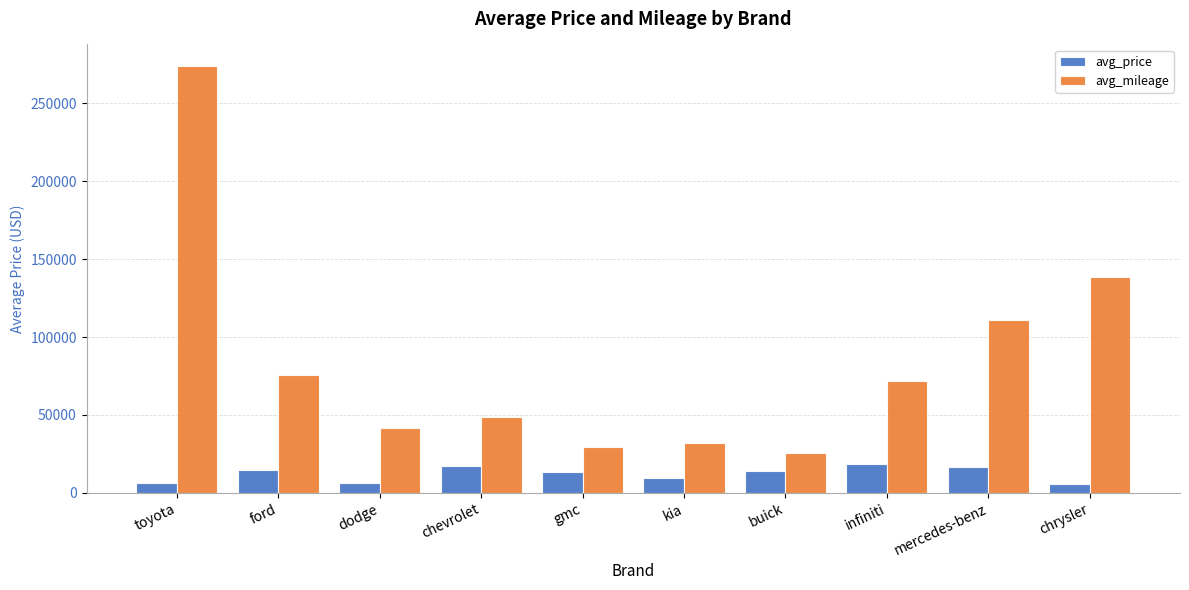

What is the label of the 3rd bar from the left?

dodge